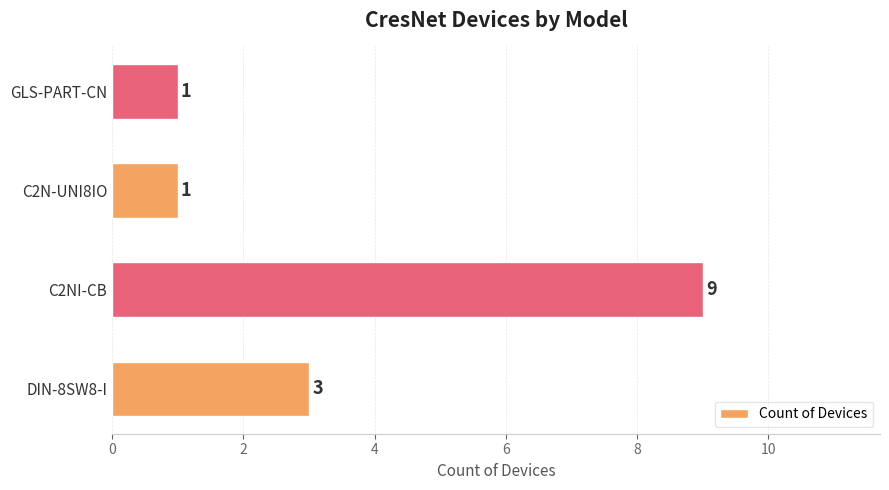

What is the change in value from C2NI-CB to GLS-PART-CN?

-8